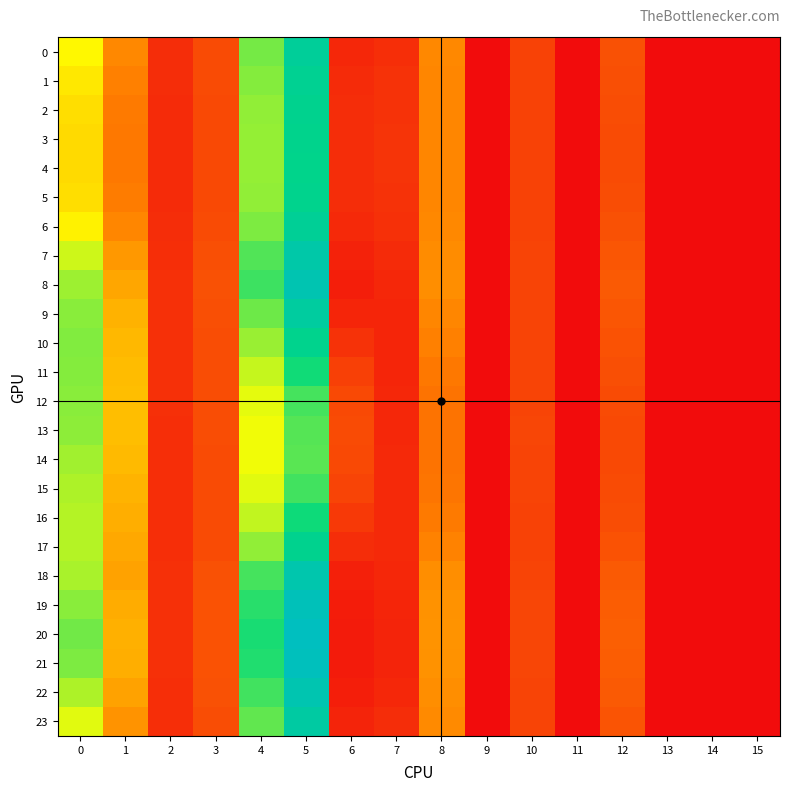

Rank the series at 15 from highest to lowest value.

row_0, row_1, row_2, row_3, row_4, row_5, row_6, row_7, row_8, row_9, row_10, row_11, row_12, row_13, row_14, row_15, row_16, row_17, row_18, row_19, row_20, row_21, row_22, row_23